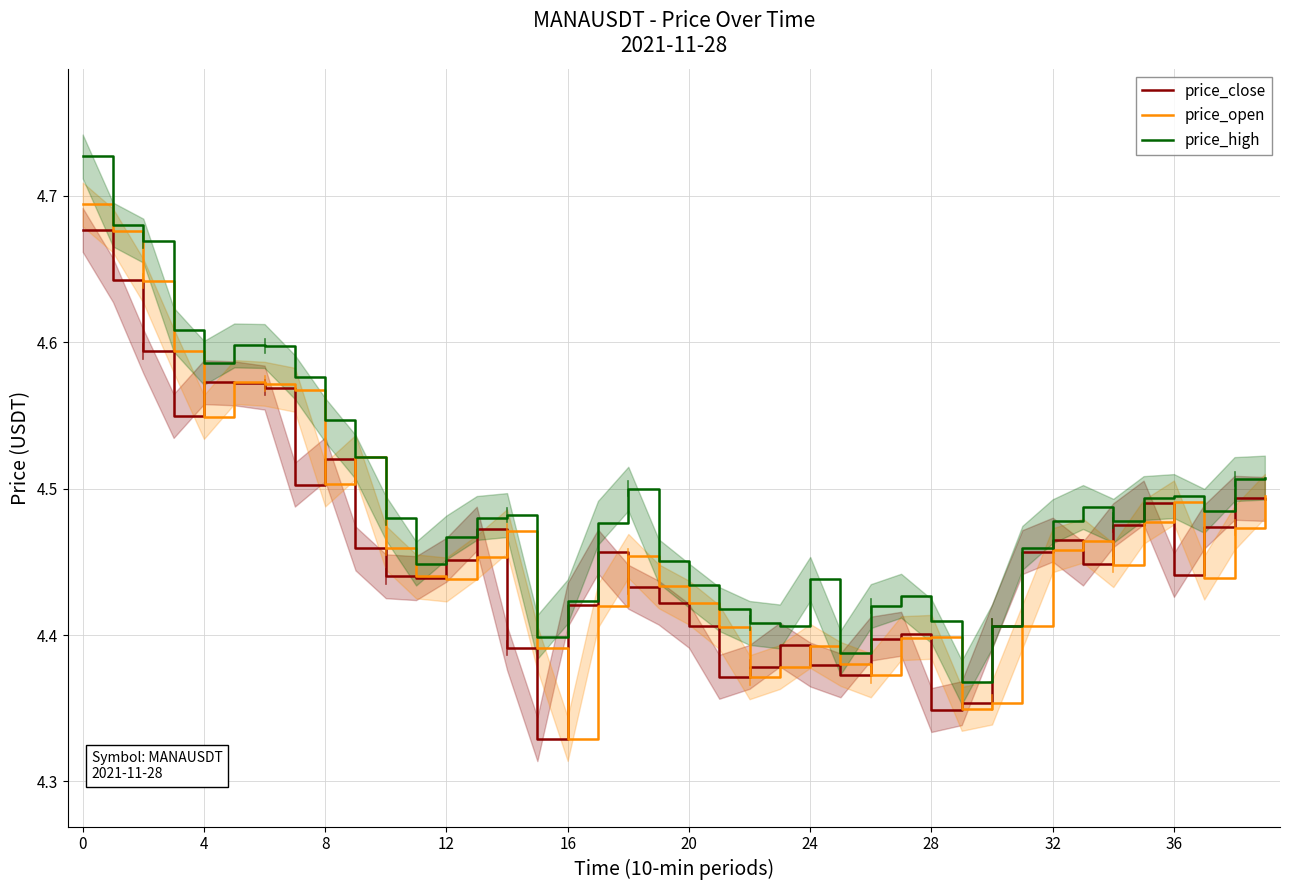

Is the value of price_high at 28 greater than the value of price_open at 36?

No